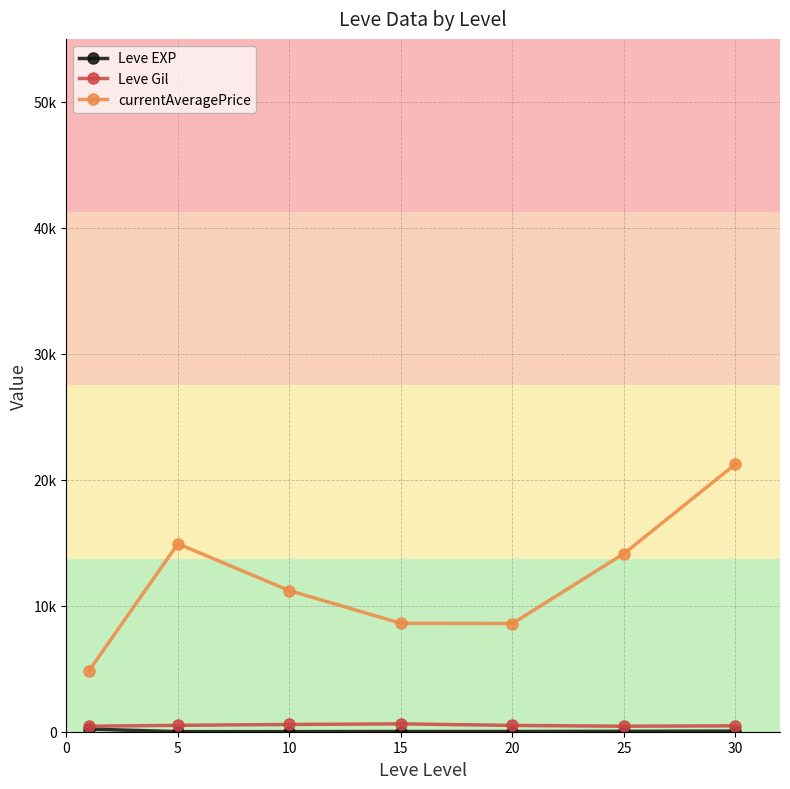

True or false: currentAveragePrice and Leve EXP intersect in this chart.

False